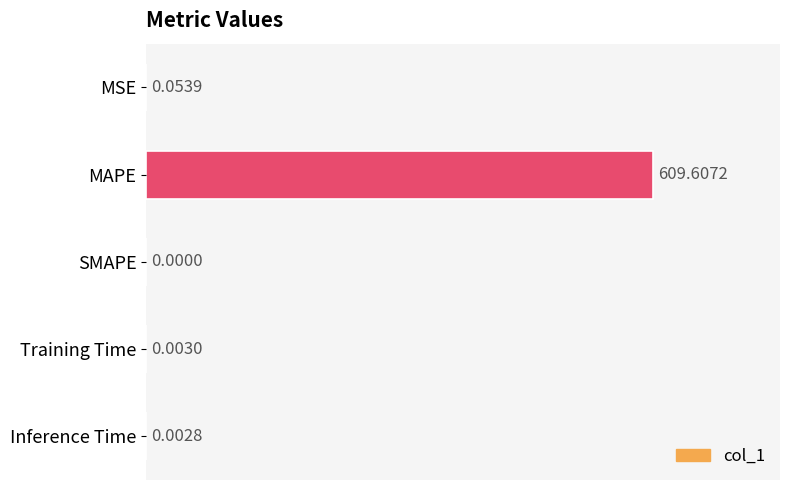

What is the maximum value shown in the chart?

609.6